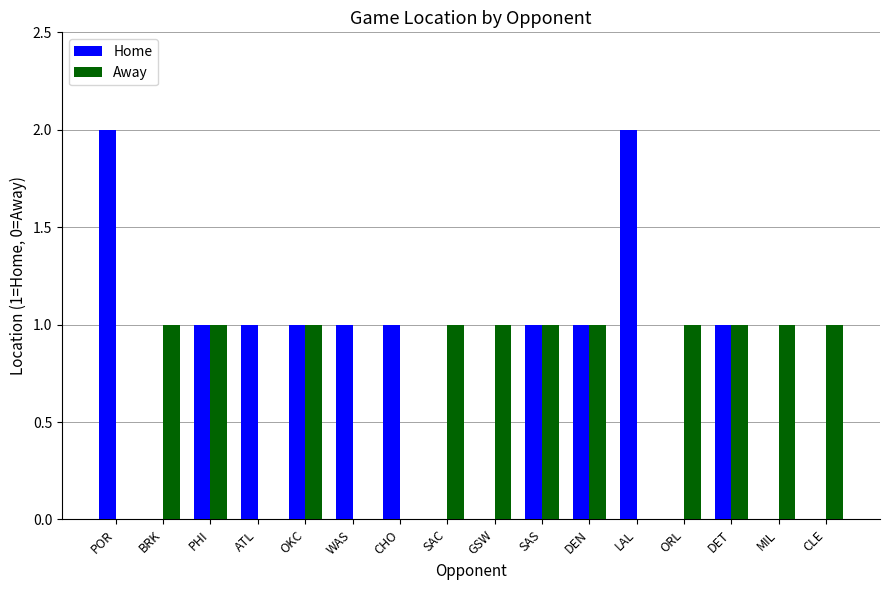

Where does the Home series first go above 1?

POR